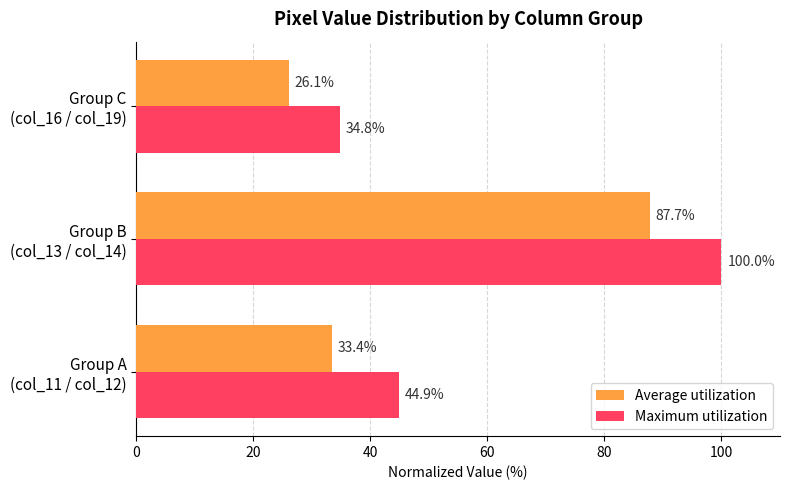

What is the difference between the maximum and second lowest values in the Maximum utilization series?

55.1